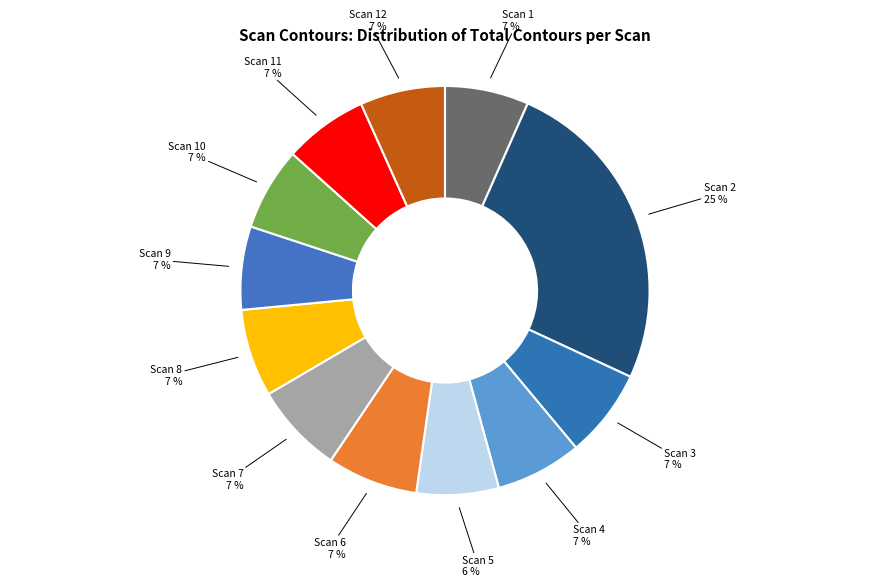

How many segments does this pie chart have?

12